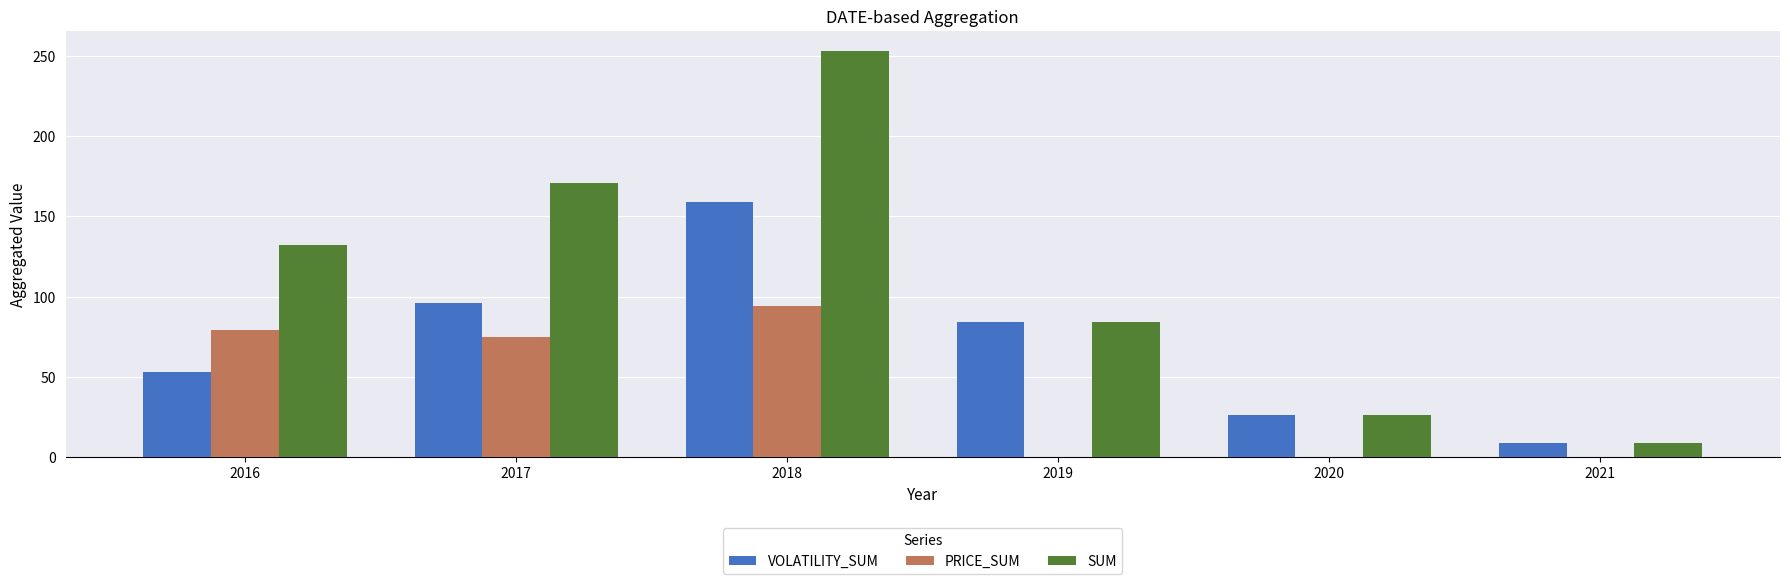

Reading left to right, transcribe all the data shown in this chart.

VOLATILITY_SUM: 2016=53	2017=96	2018=159	2019=84	2020=26	2021=9
PRICE_SUM: 2016=79	2017=75	2018=94	2019=0	2020=0	2021=0
SUM: 2016=132	2017=171	2018=253	2019=84	2020=26	2021=9